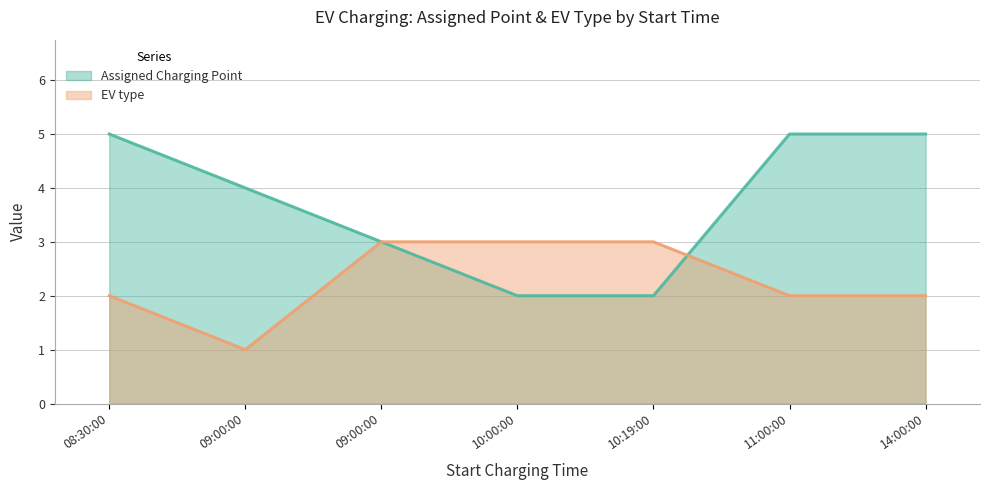

What is the label of the 4th point from the left?

10:00:00